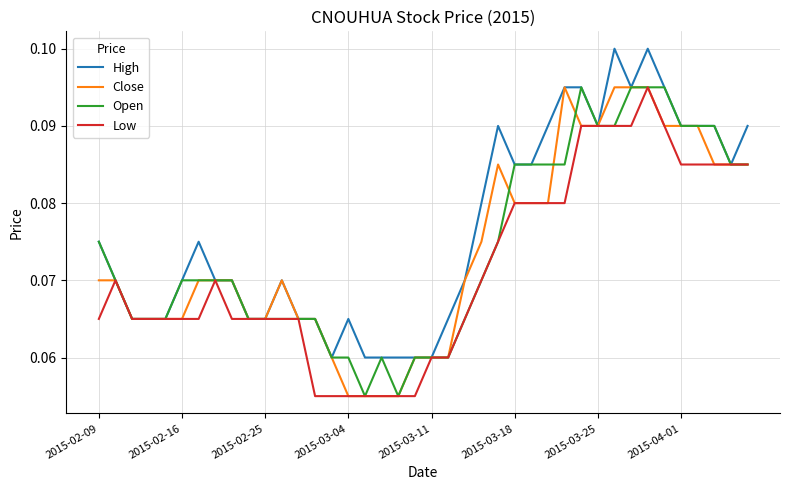

Does the chart have visible grid lines?

Yes